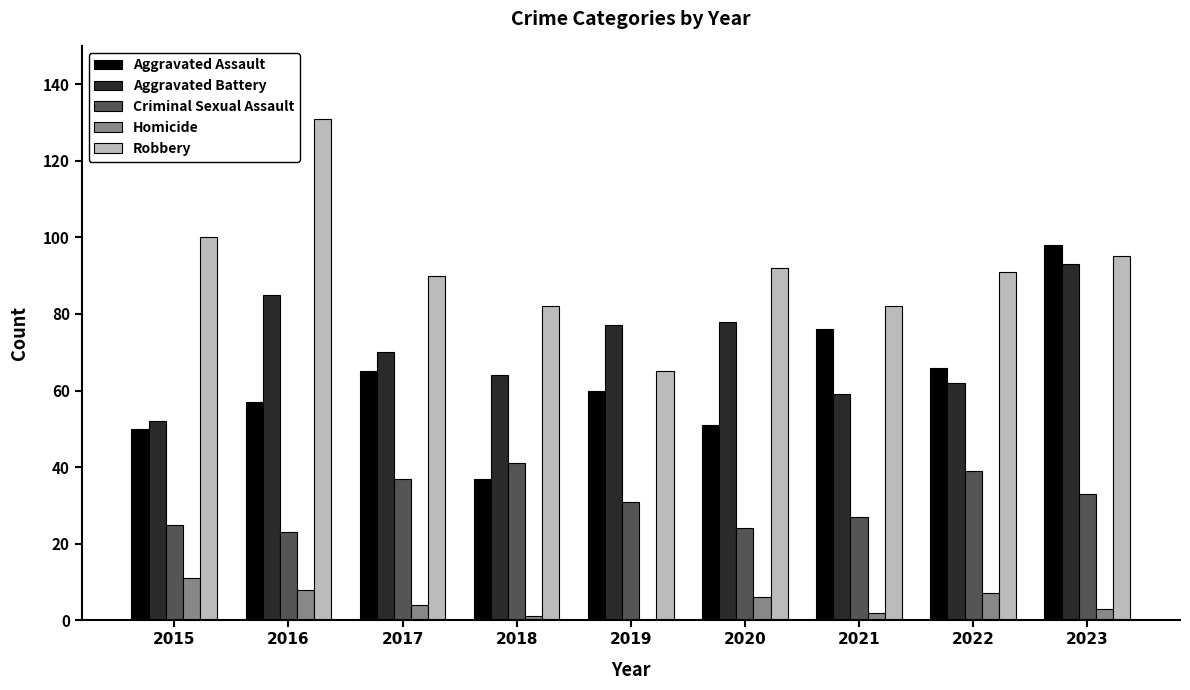

What is the total value across all series at 2016?

304